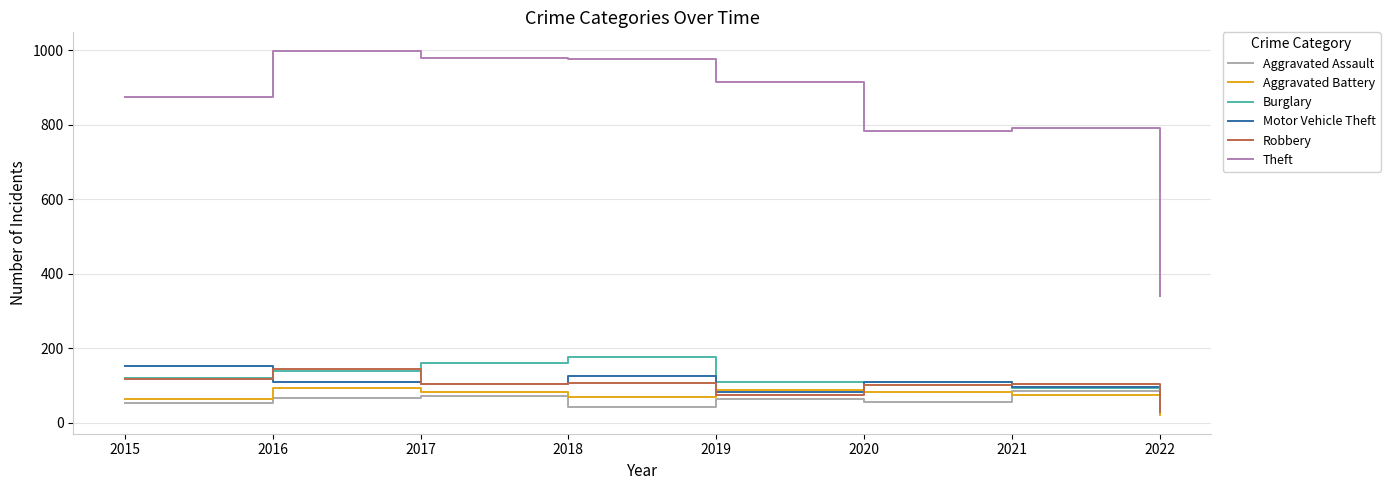

Is the value of Motor Vehicle Theft at 2019 greater than the value of Robbery at 2021?

No